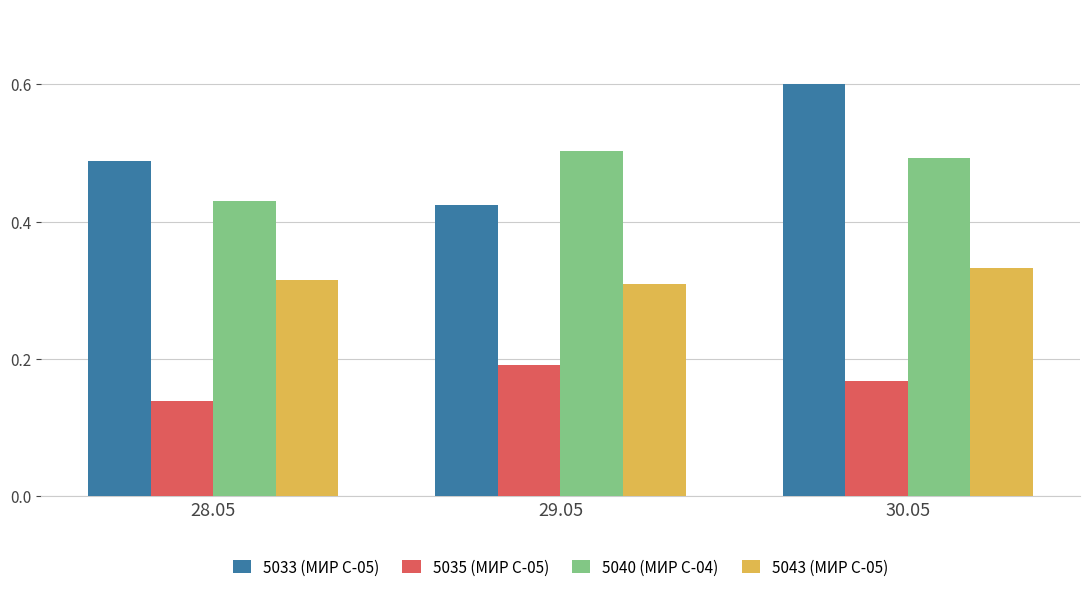

Which series has the largest total across all categories?

5033 (МИР С-05)